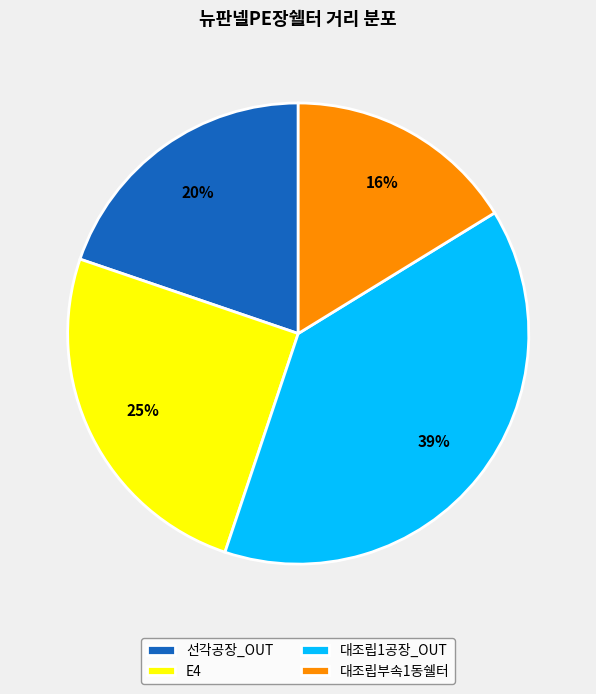

True or false: 대조립부속1동쉘터 accounts for 27% of the total.

False